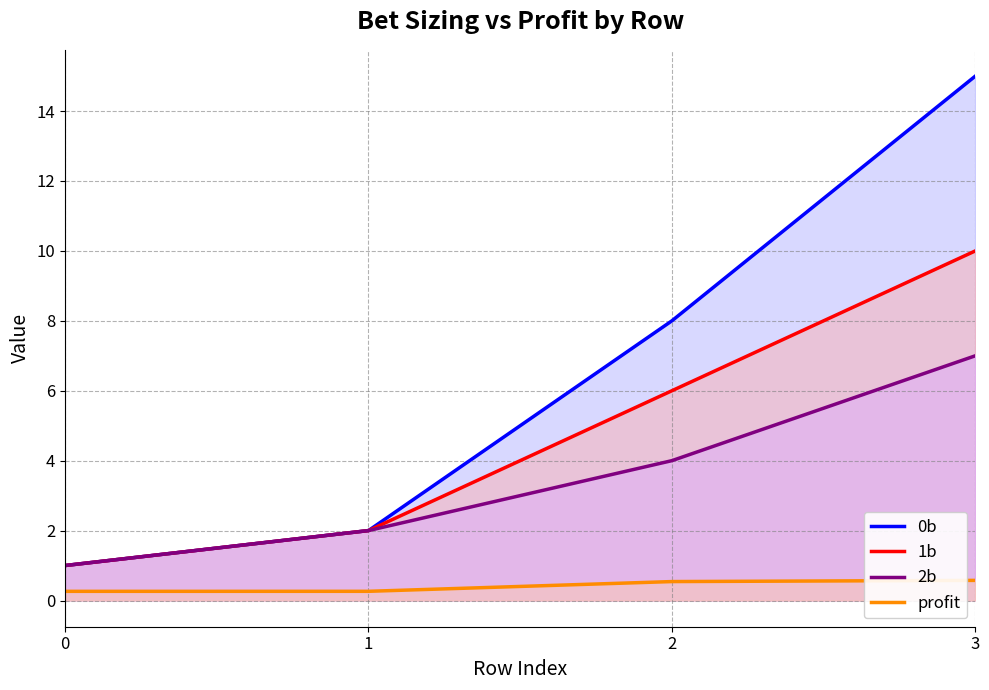

At how many categories does at least one series exceed 7?

2